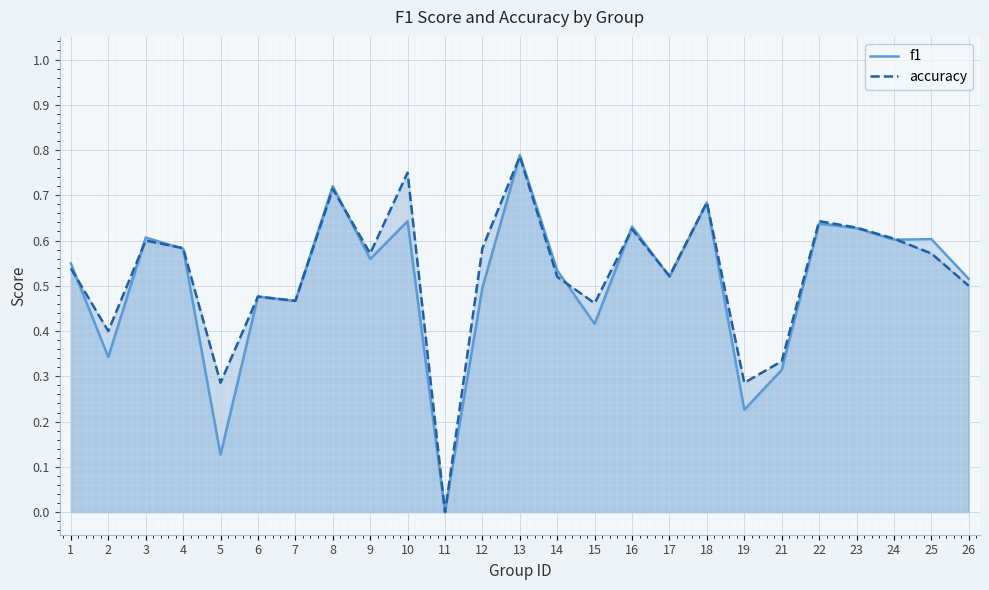

Rank the series by their average value, from lowest to highest.

f1, accuracy